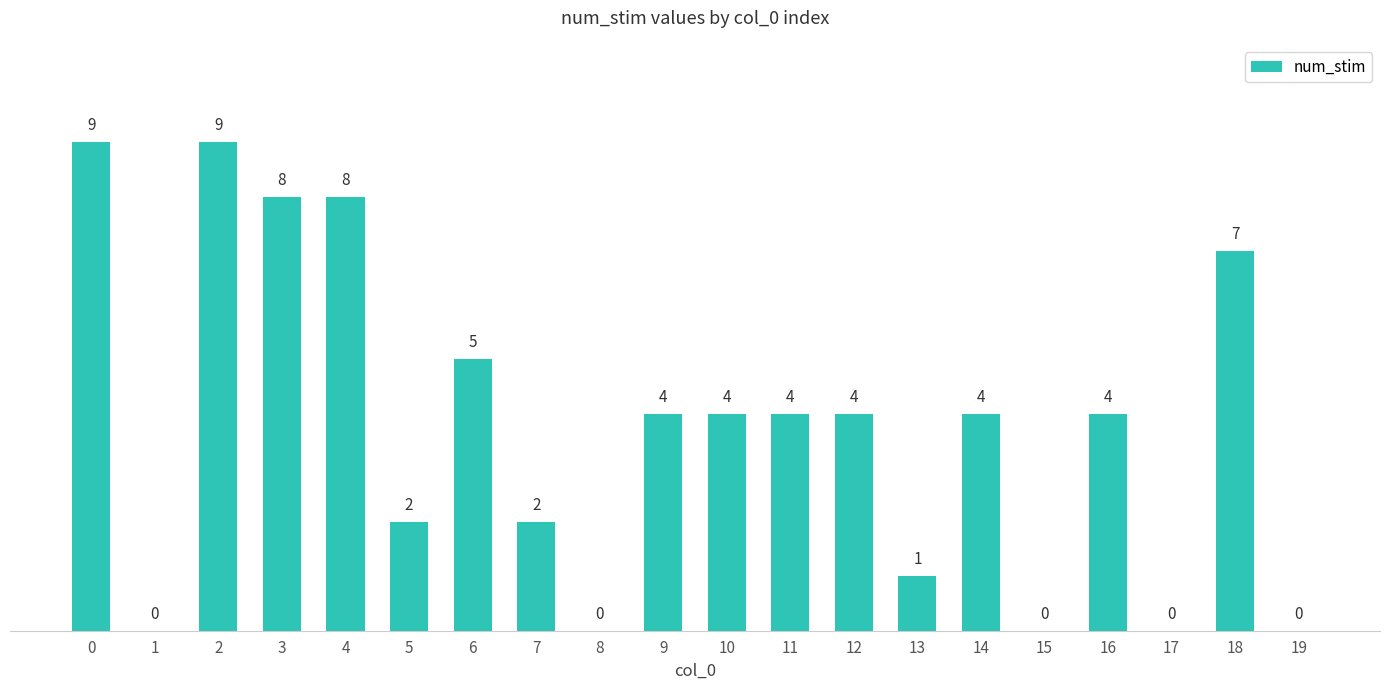

The value at 13 is 0. True or false?

False